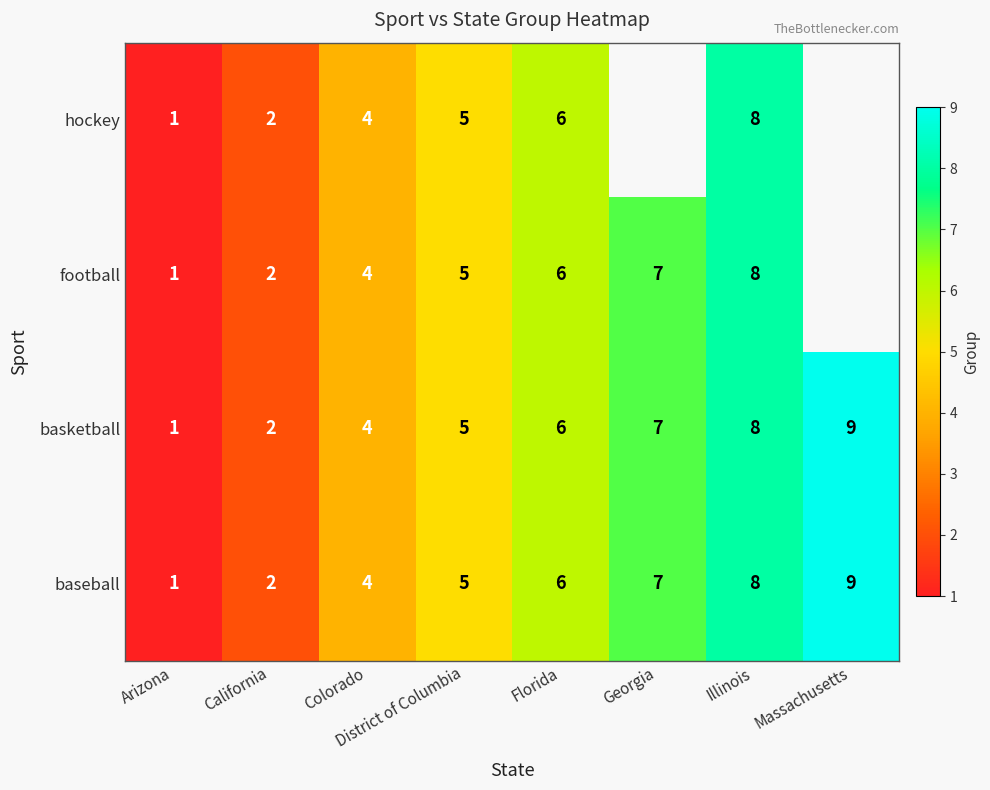

How many baseball values are between 4 and 8?

5